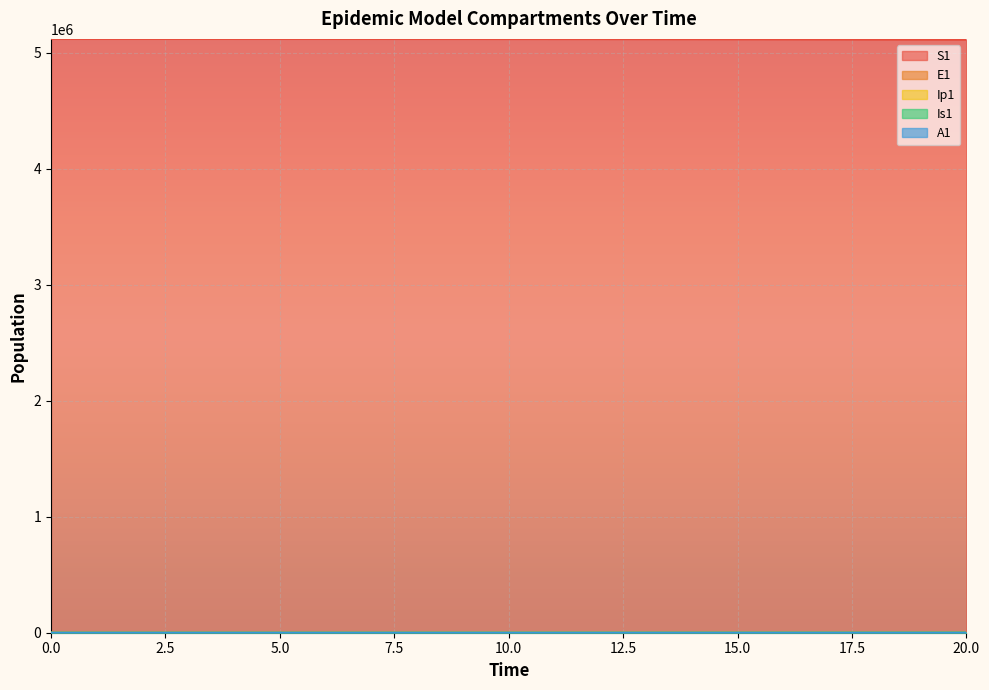

What is the total value across all series at 11?

5120216.6